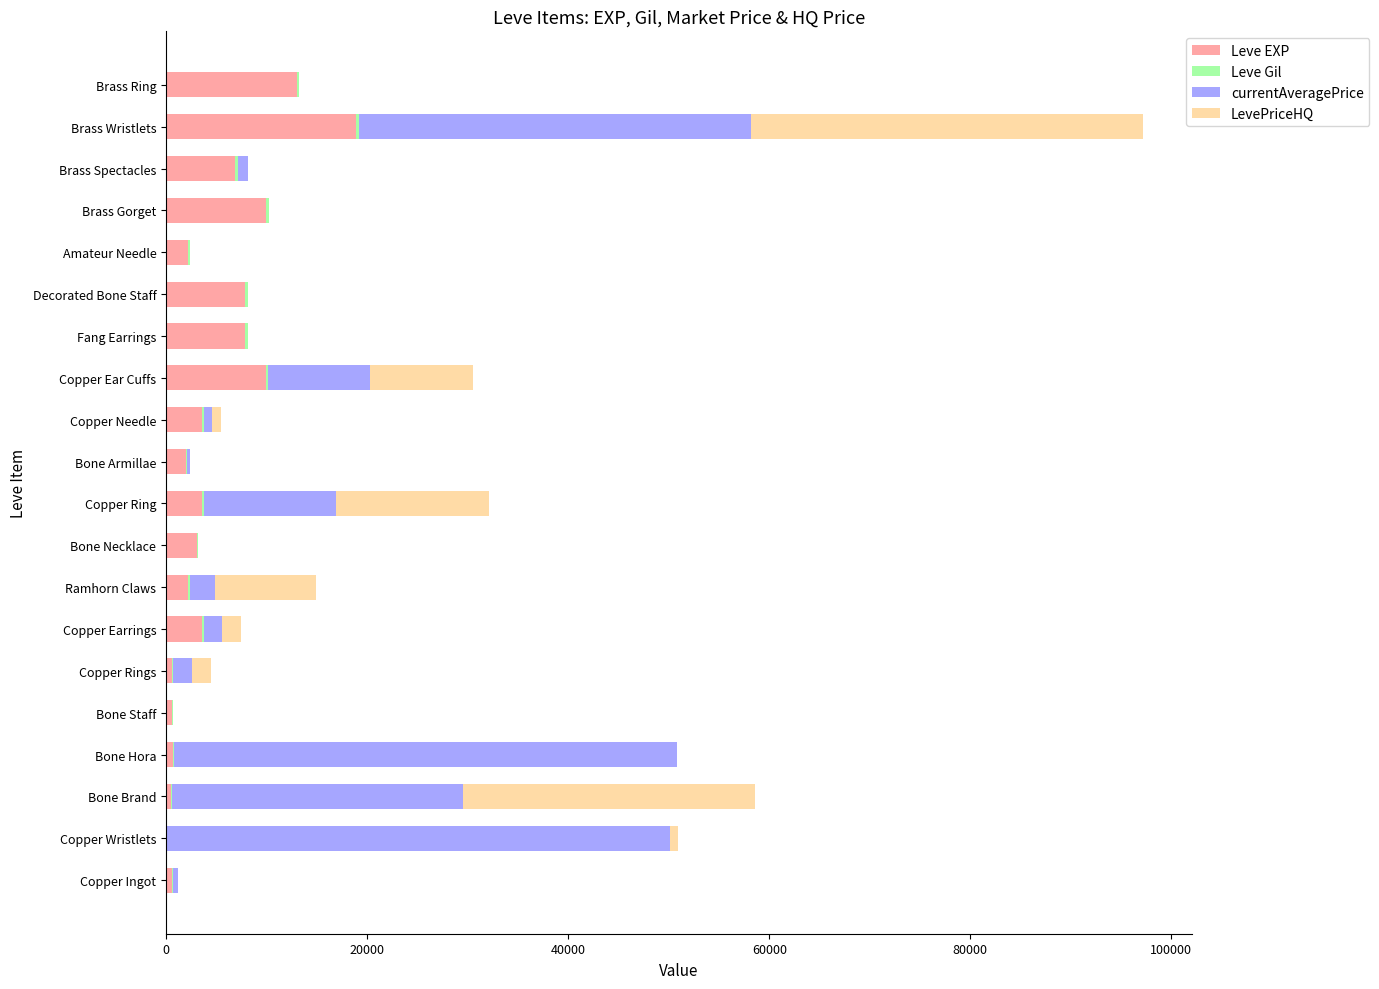

At which label does Leve EXP reach its peak?

Brass Wristlets